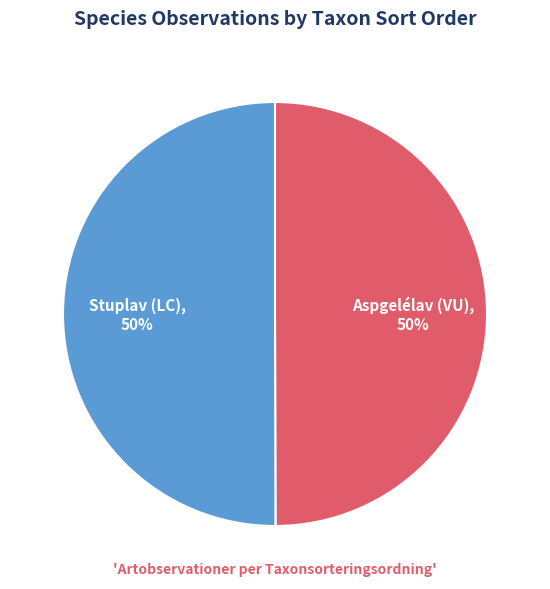

The Aspgelélav (VU) slice represents 50% of the pie. True or false?

True